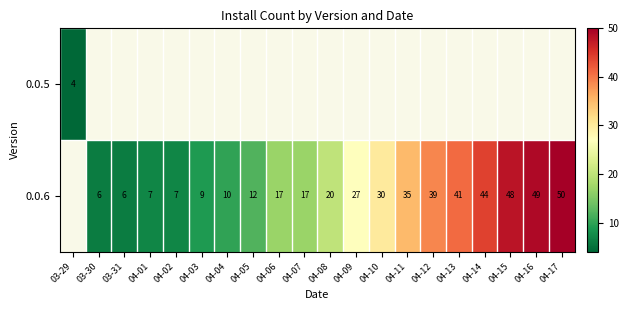

Is it true that 0.0.6 equals 73 at 04-13?

False